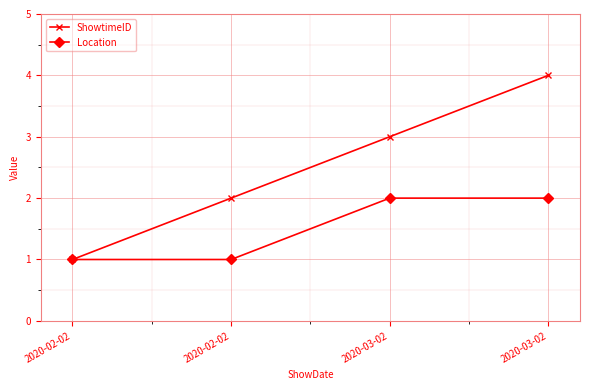

How many lines are shown in the chart?

2